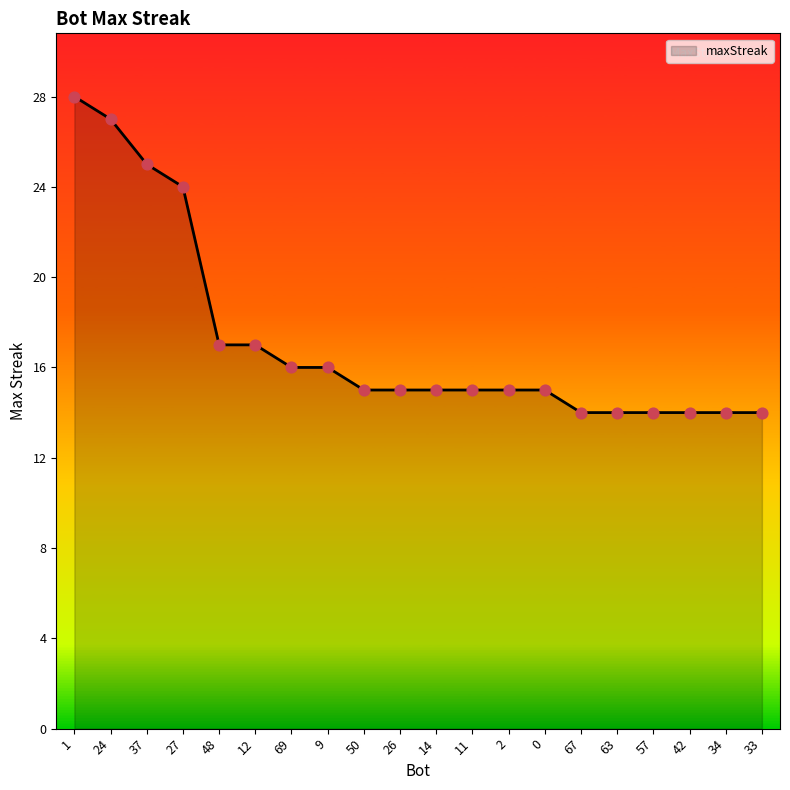

What is the change in value from 14 to 42?

-1